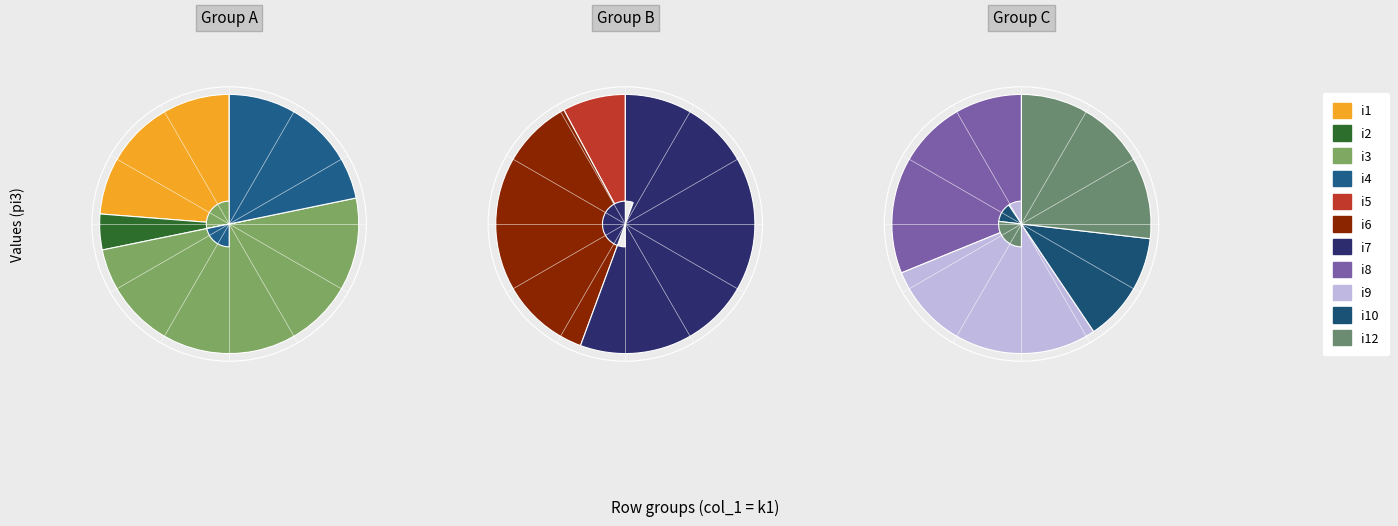

To the nearest percent, what is the average slice percentage?

3%